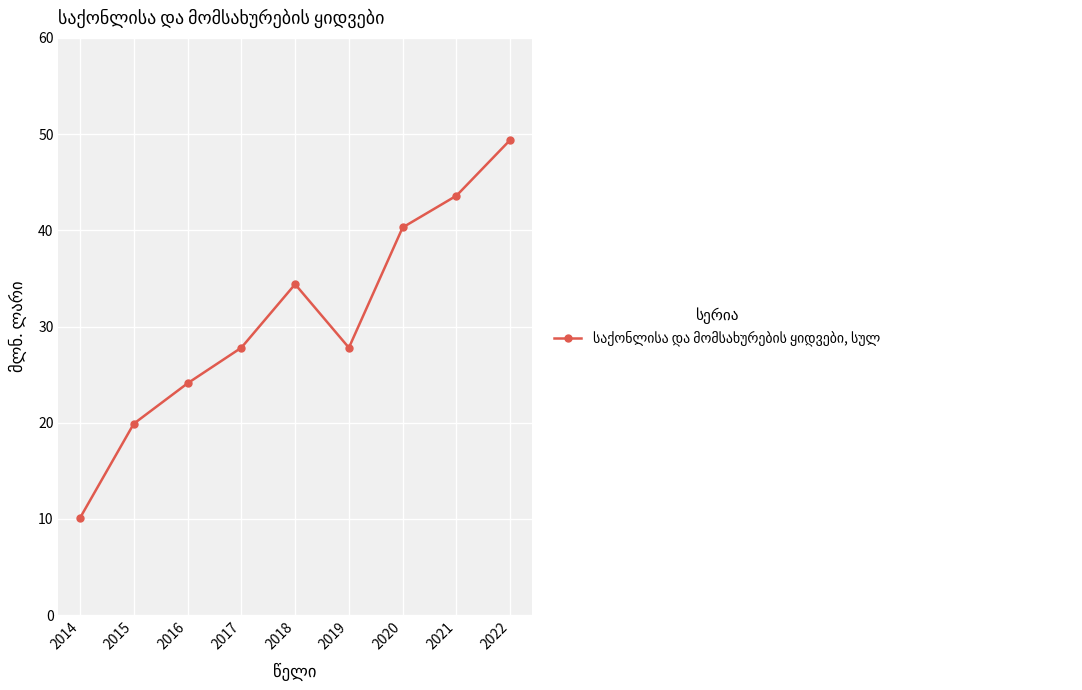

What is the difference between the values at 2018 and 2019?

6.6